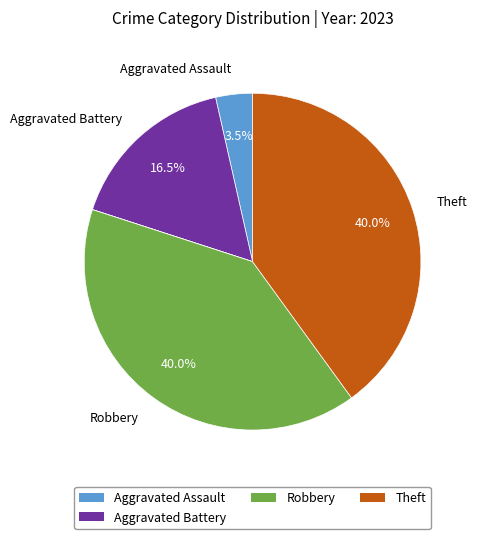

Does any single category account for the majority?

No